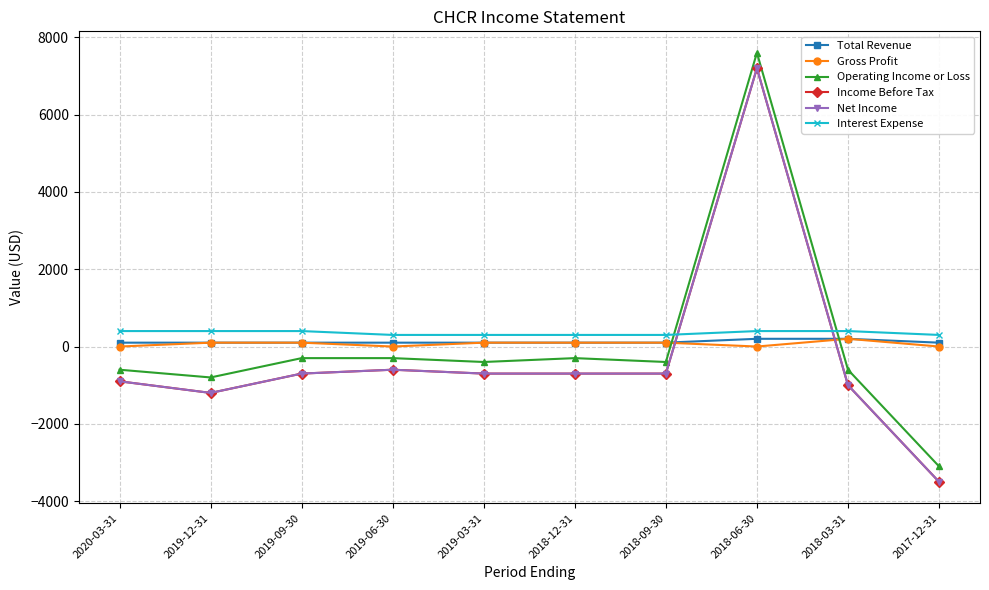

What is the minimum value for Income Before Tax?

-3500